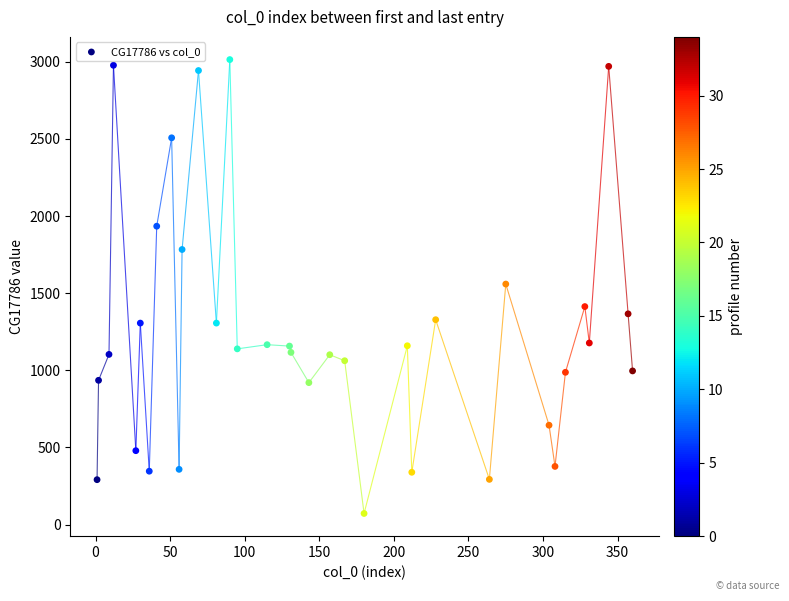

What is the range of Y values (max minus min)?

2942